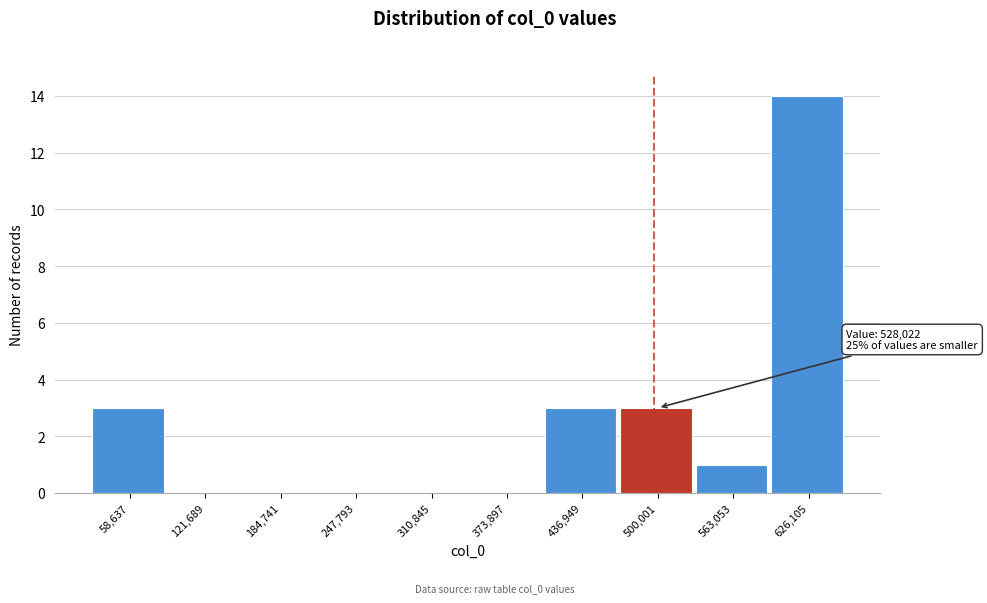

Reading left to right, what are all the values shown in this chart?

58,637=3	121,689=0	184,741=0	247,793=0	310,845=0	373,897=0	436,949=3	500,001=3	563,053=1	626,105=14